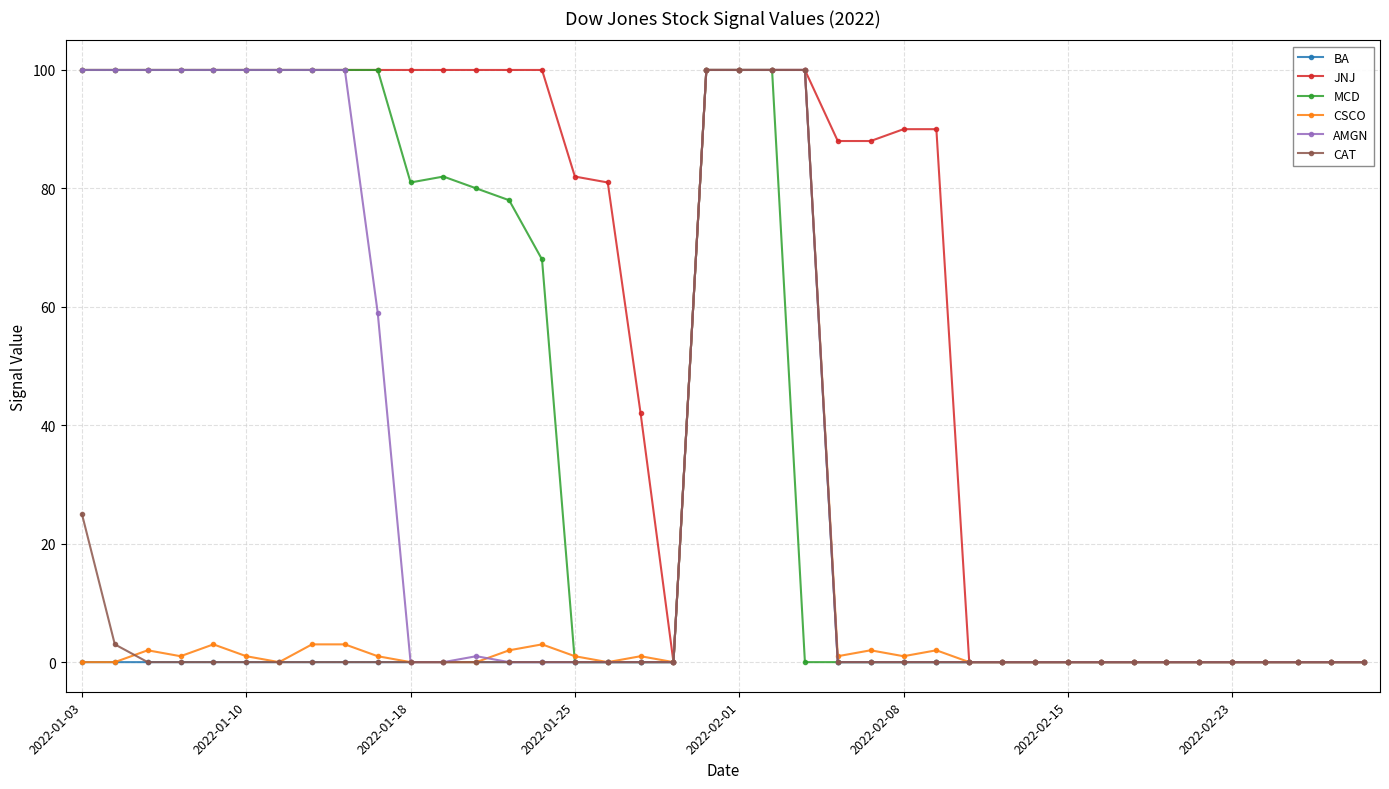

Which series has the largest total across all categories?

JNJ